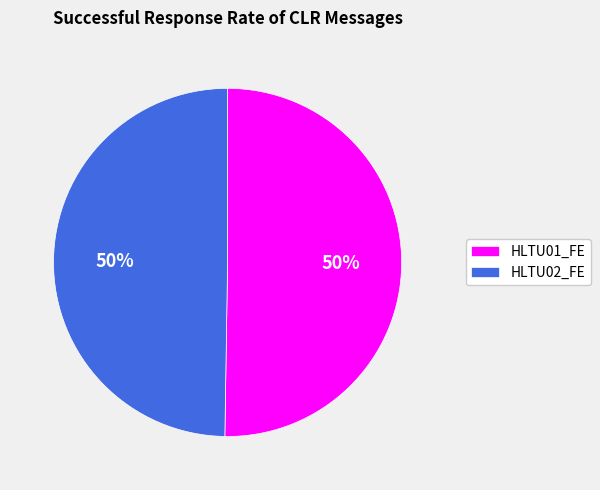

Is it true that HLTU02_FE is 60% of the pie?

False